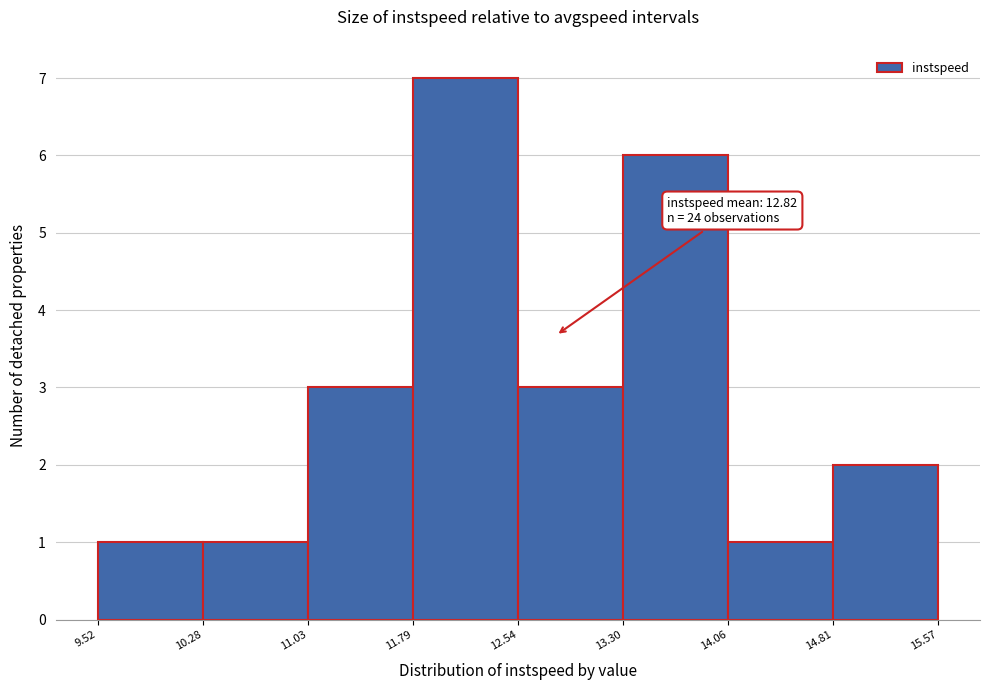

Which range on the x-axis has the tallest bar?

11.79 to 12.54